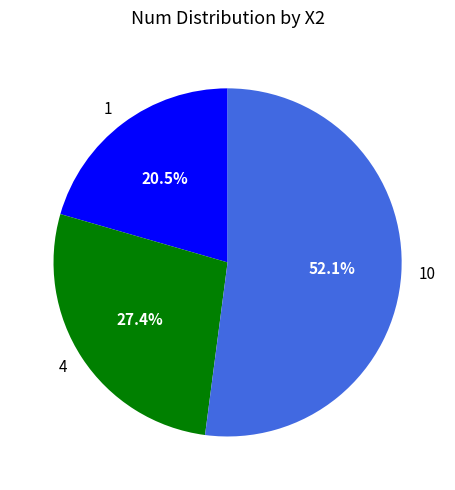

Combined, do 10 and 4 account for over 50%?

Yes